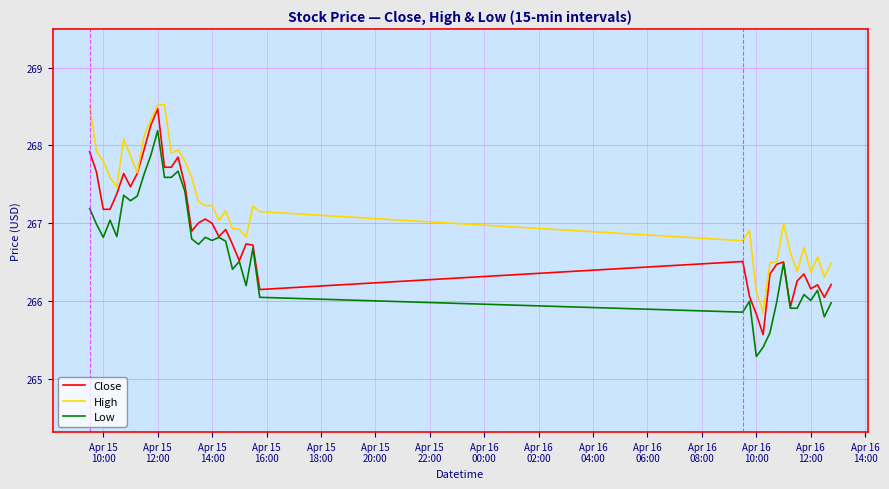

True or false: High and Low intersect in this chart.

False